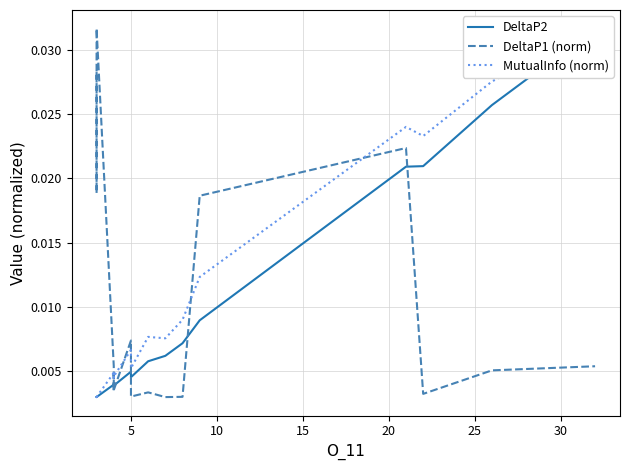

Rank the series by their average value, from highest to lowest.

MutualInfo (norm), DeltaP1 (norm), DeltaP2